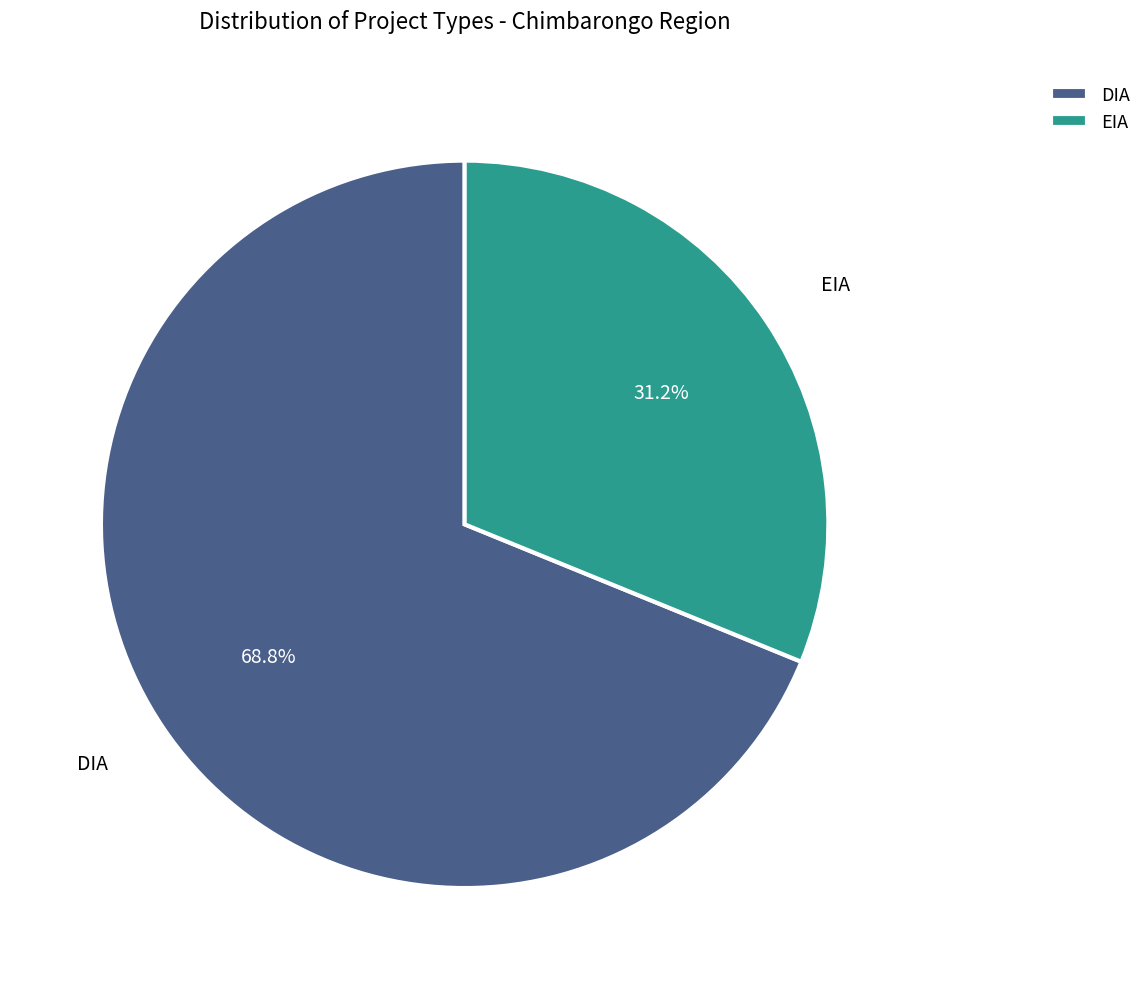

To the nearest percent, what is the average slice percentage?

50%